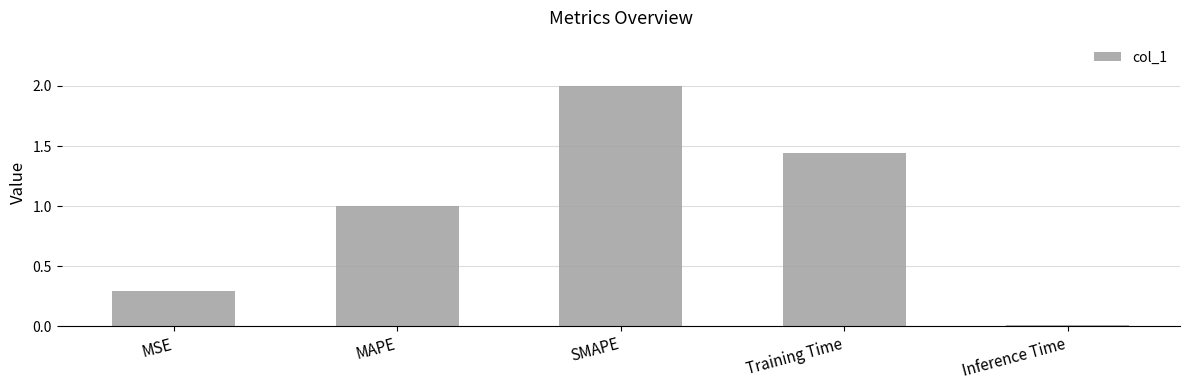

Which label corresponds to the largest value in the chart?

SMAPE